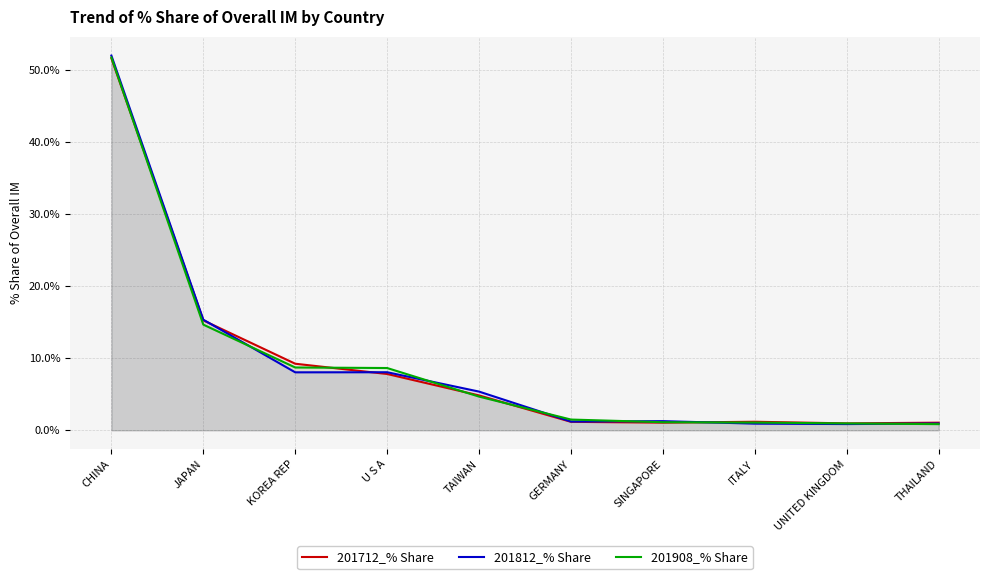

What is the difference between the highest and lowest values at CHINA?

0.4